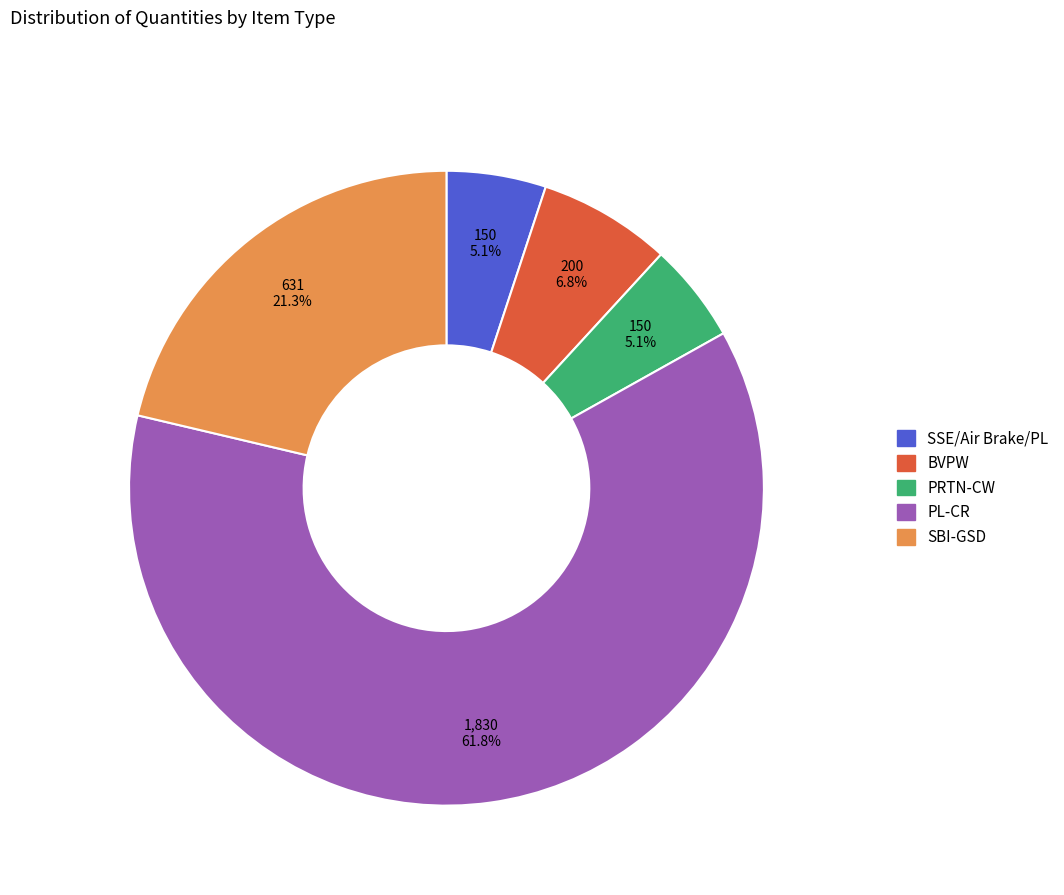

What is the largest slice in the pie chart?

PL-CR